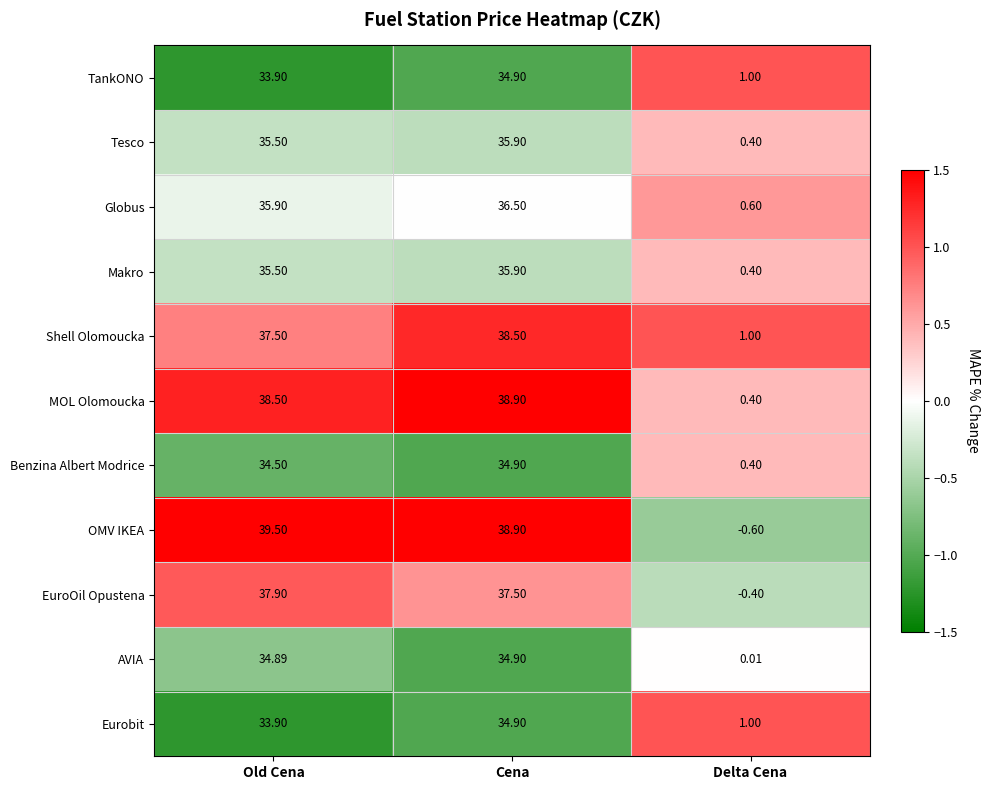

How many data points does each series have?

3